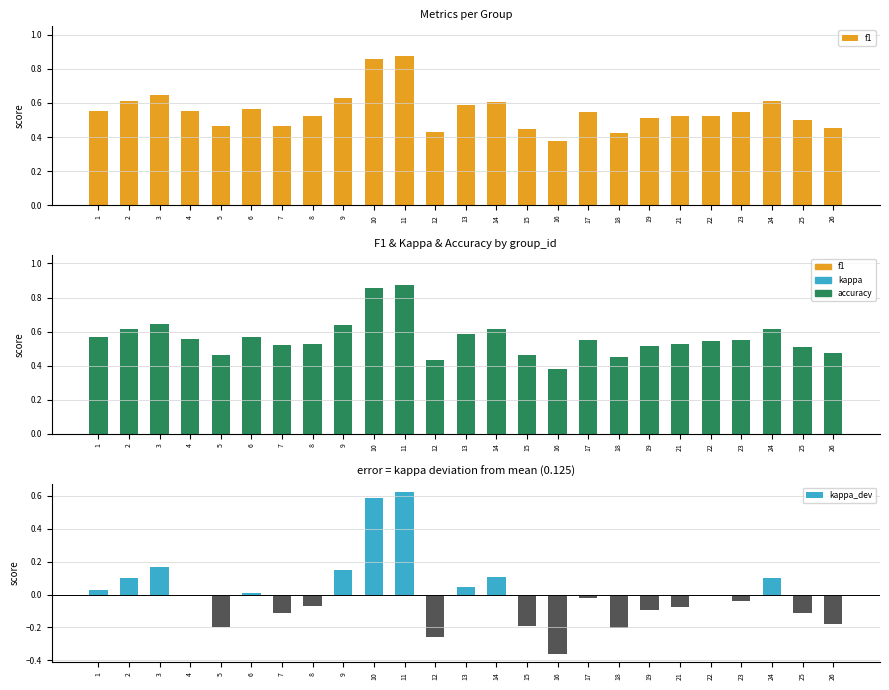

What is the sum of the accuracy values at 8 and 3?

1.2